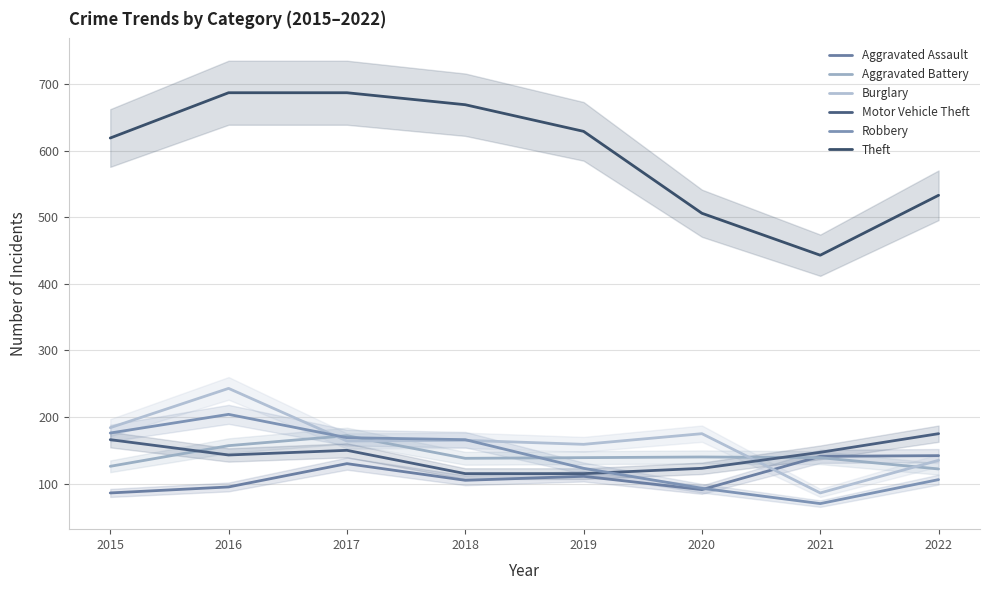

At how many categories does at least one series exceed 220?

8